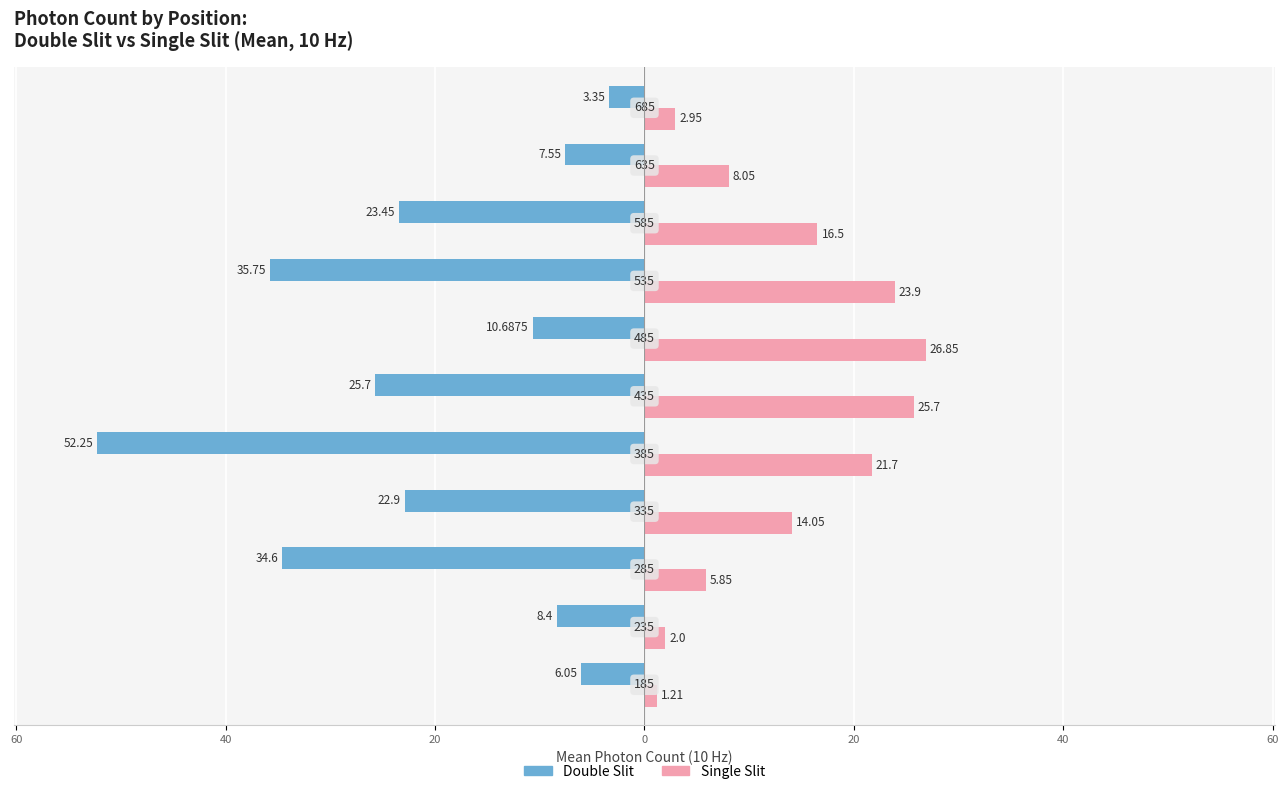

What are all the series names shown in the legend?

Double Slit, Single Slit